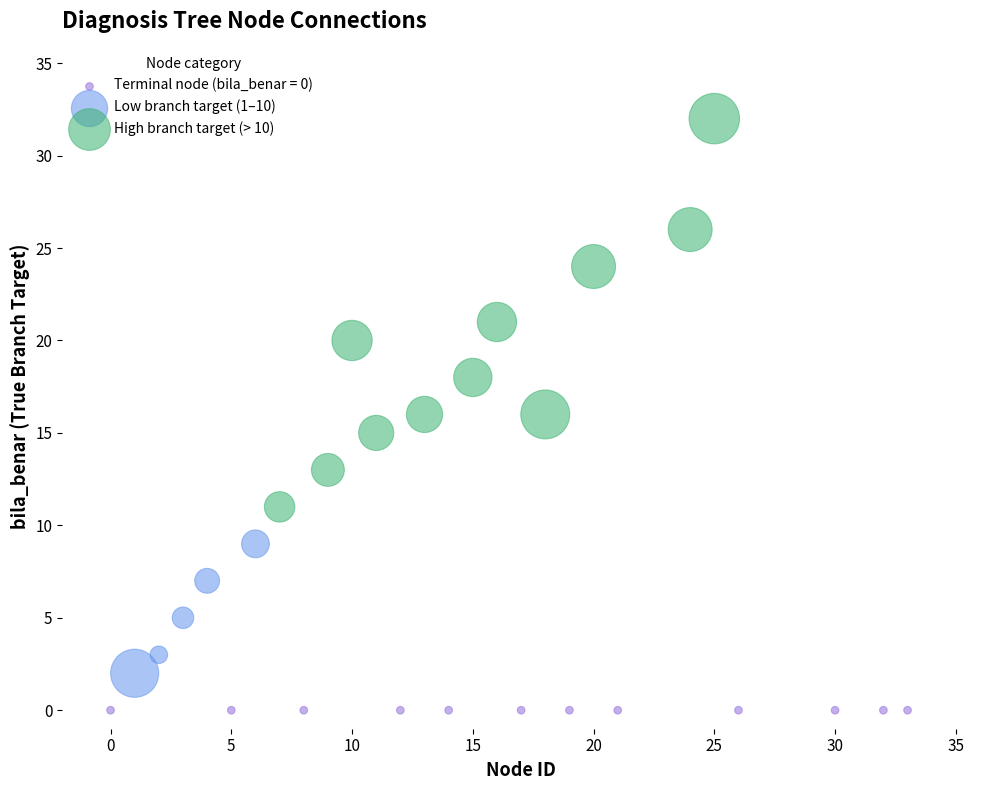

Which series contains the lowest Y value?

Terminal node (bila_benar = 0)